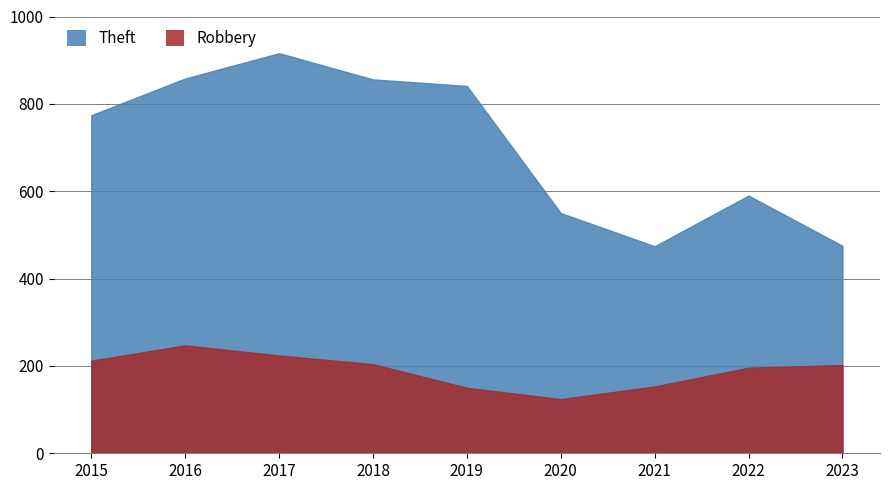

Which category has the lowest value in the Theft series?

2021